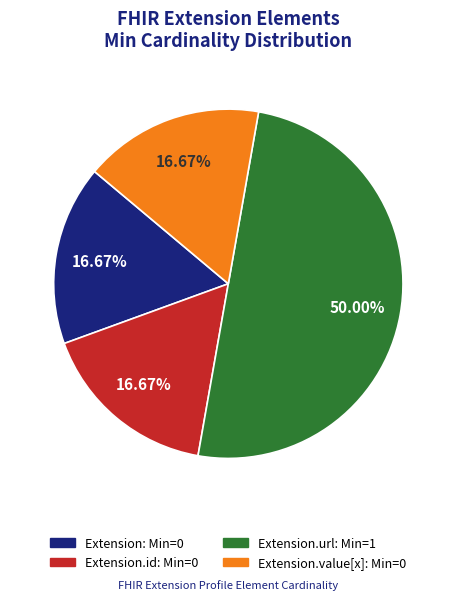

How many segments does this pie chart have?

4